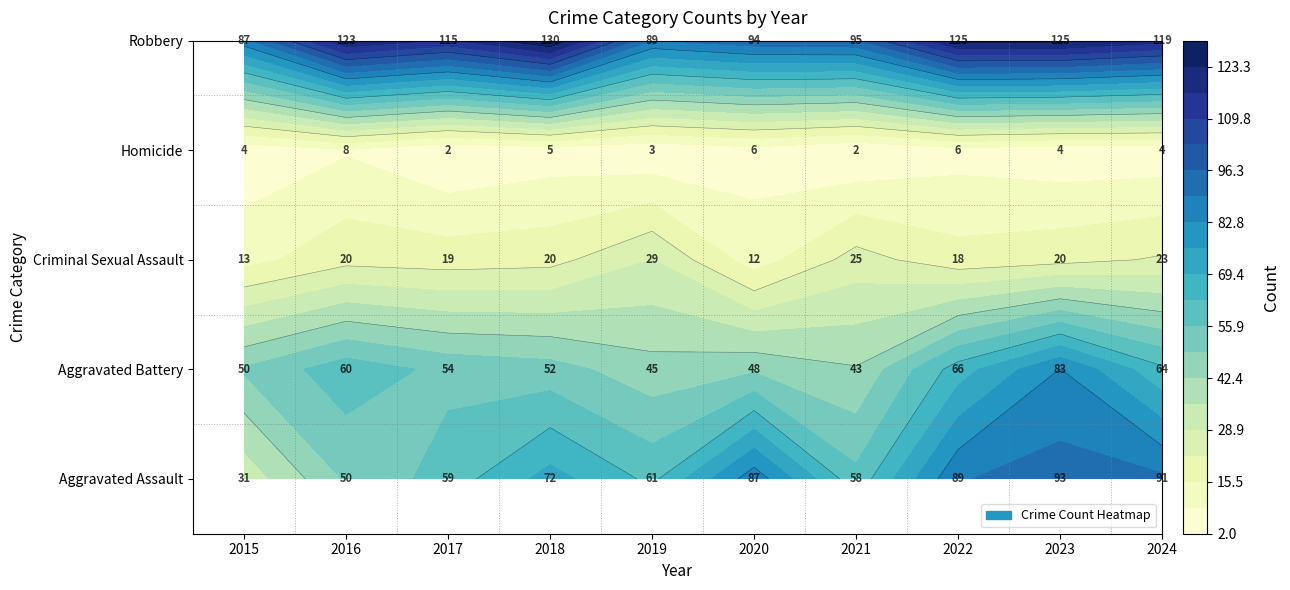

What is the maximum value shown in the chart?

130